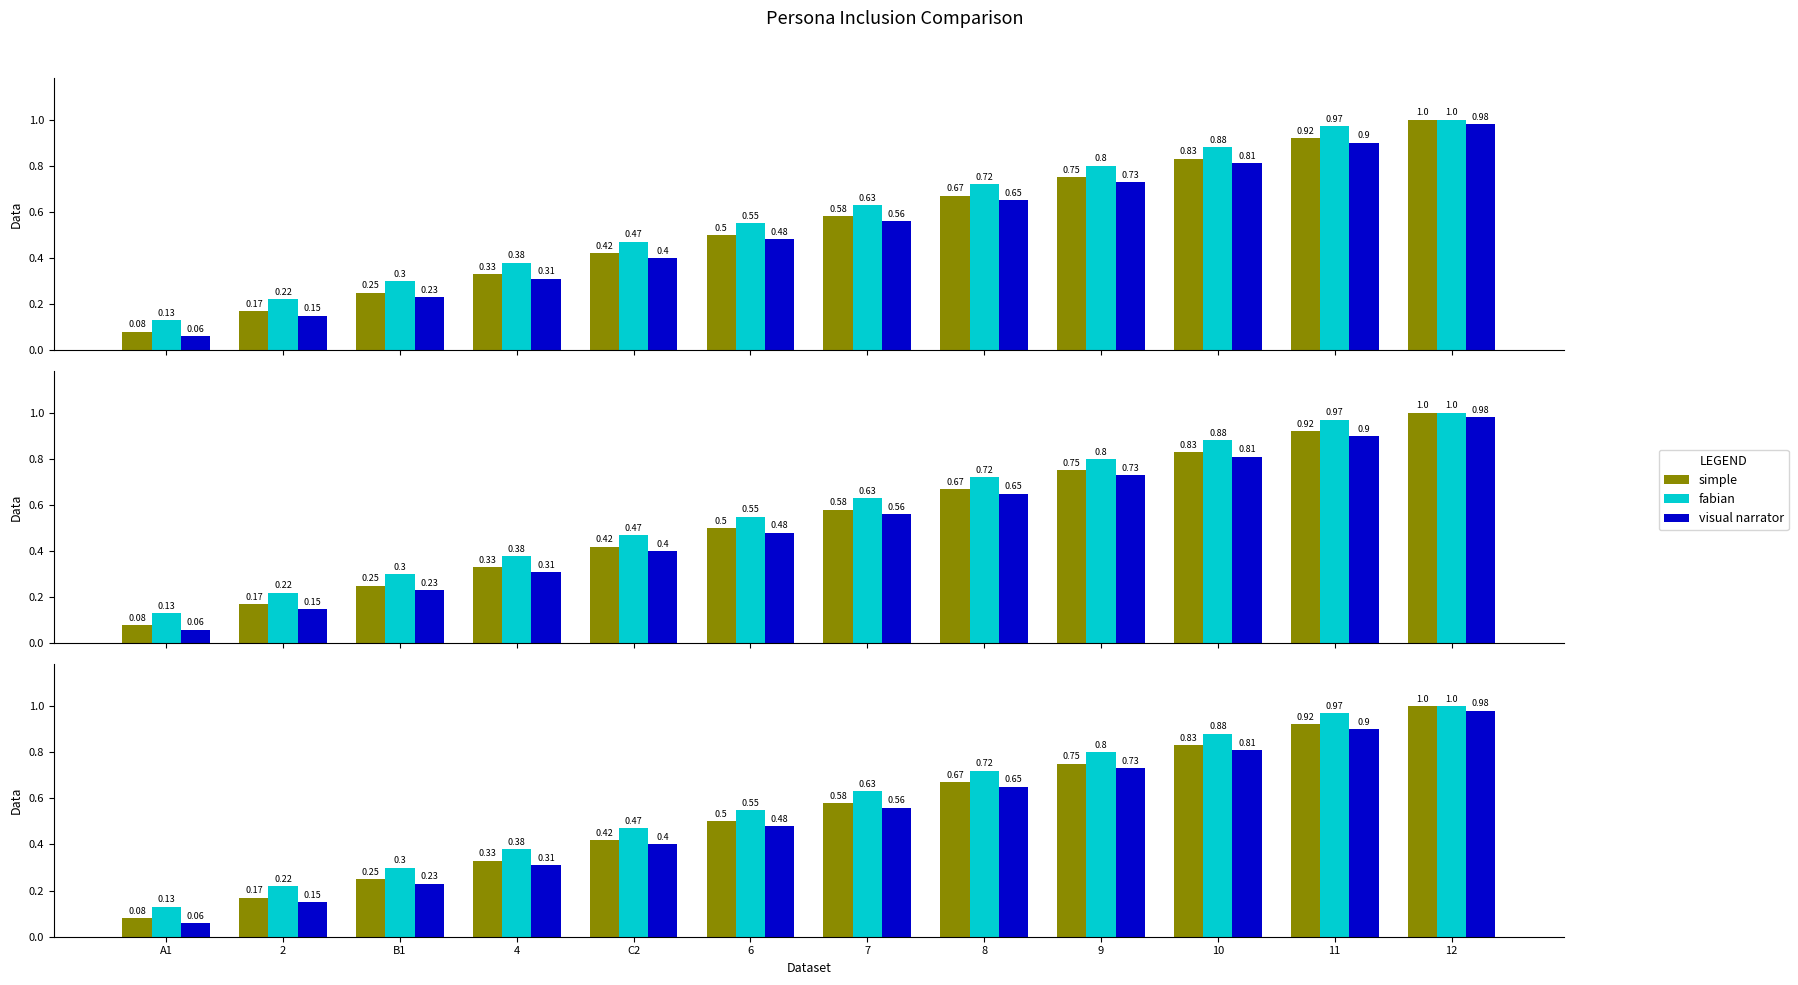

What is the minimum value for visual narrator?

0.1